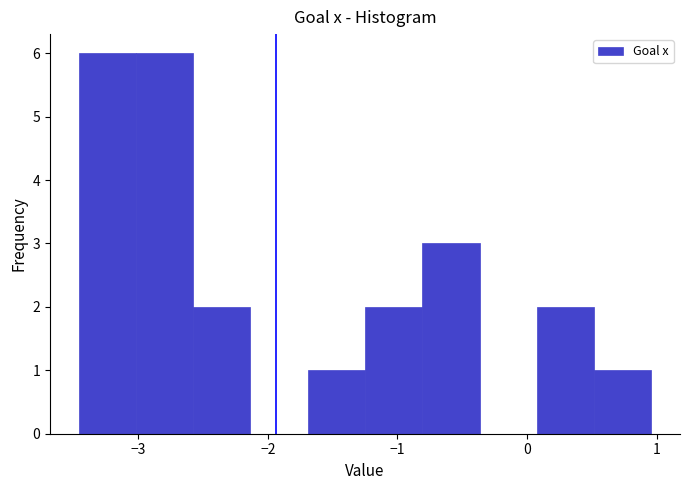

What is the height of the bar covering -0.8 to -0.4 on the x-axis? Neither the bar edges nor the heights are printed on the chart, so give them approximately, as read against the axes.

3